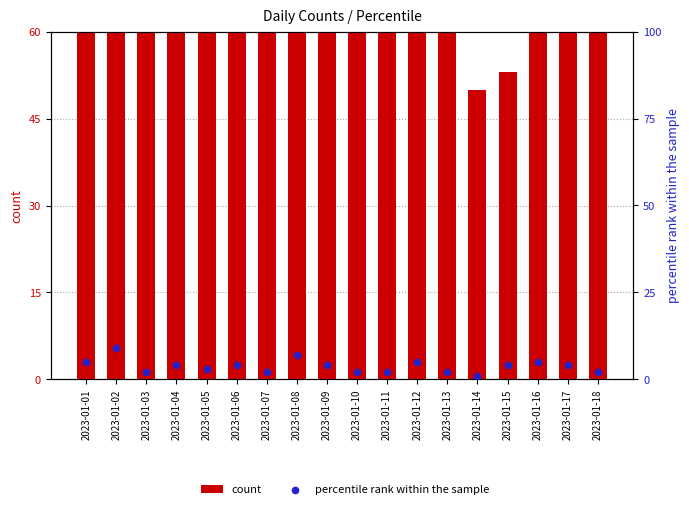

Which series reaches the maximum Y coordinate?

count